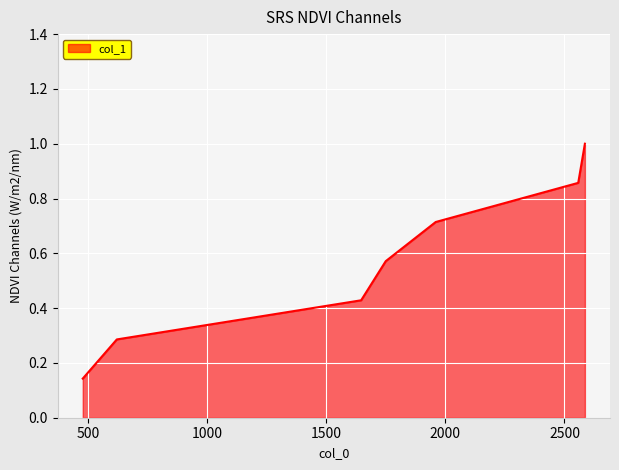

True or false: there are more than 2 points higher than both neighbors.

False